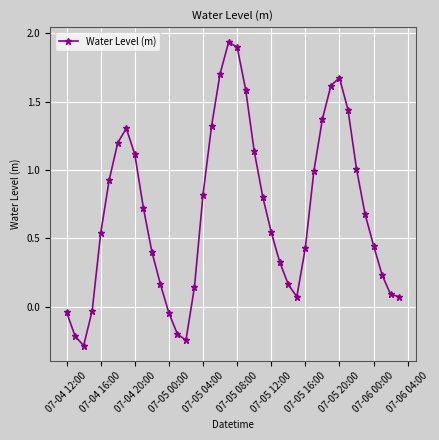

What is the difference between the second highest and minimum values?

2.2